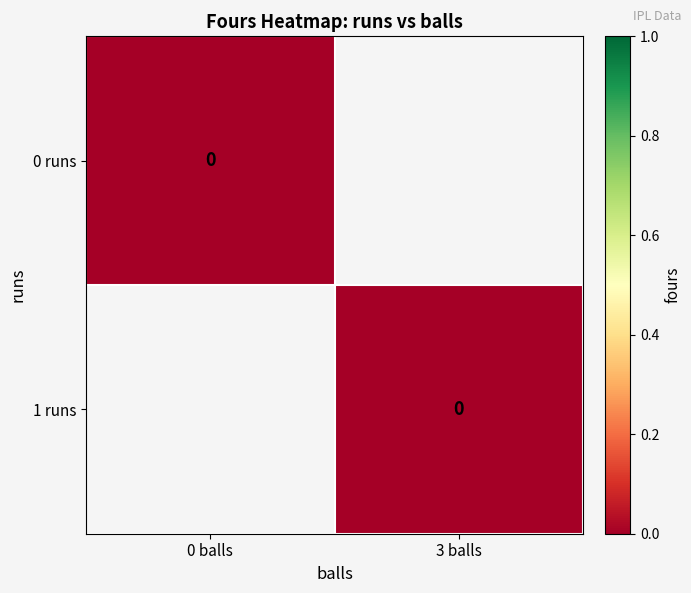

How many data points in 1 are less than 1?

1